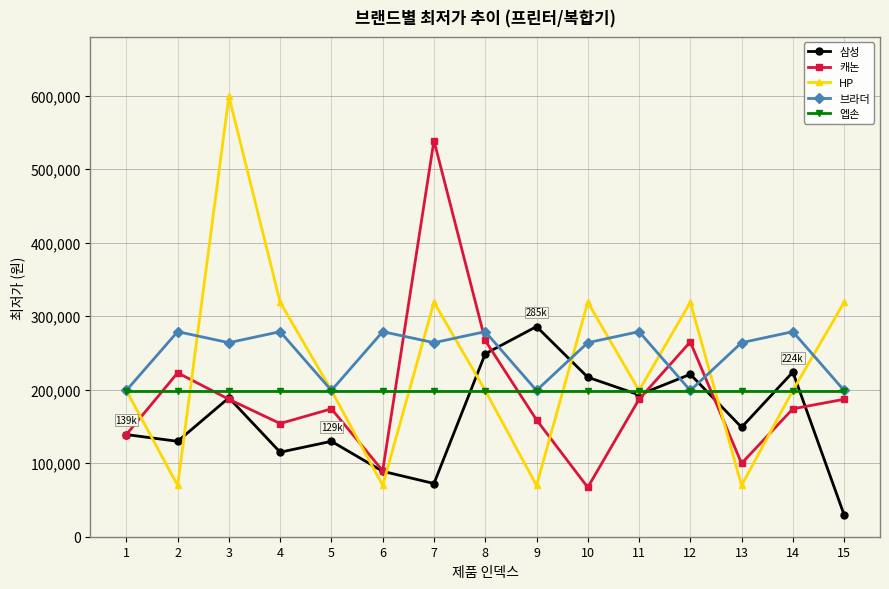

What is the smallest value displayed?

29800